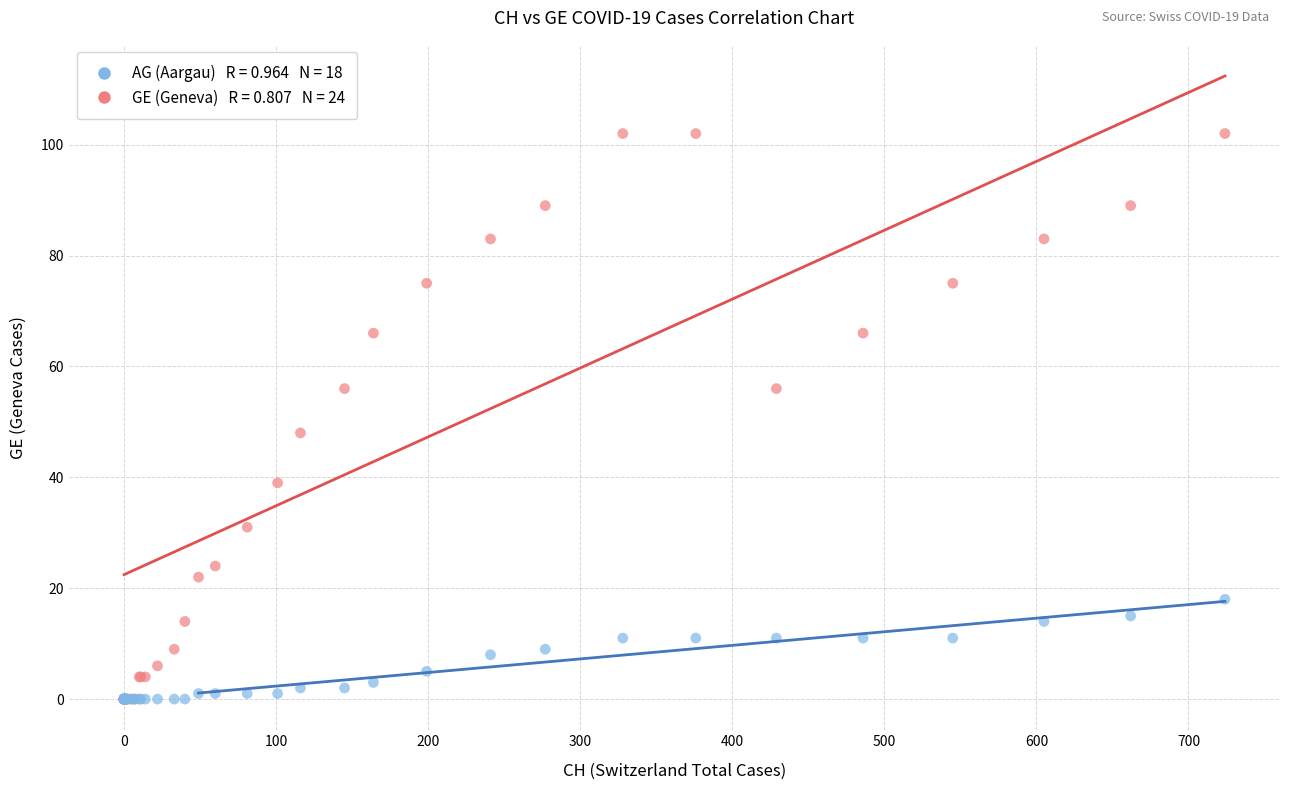

Across all series, what Y value is closest to 51?

48